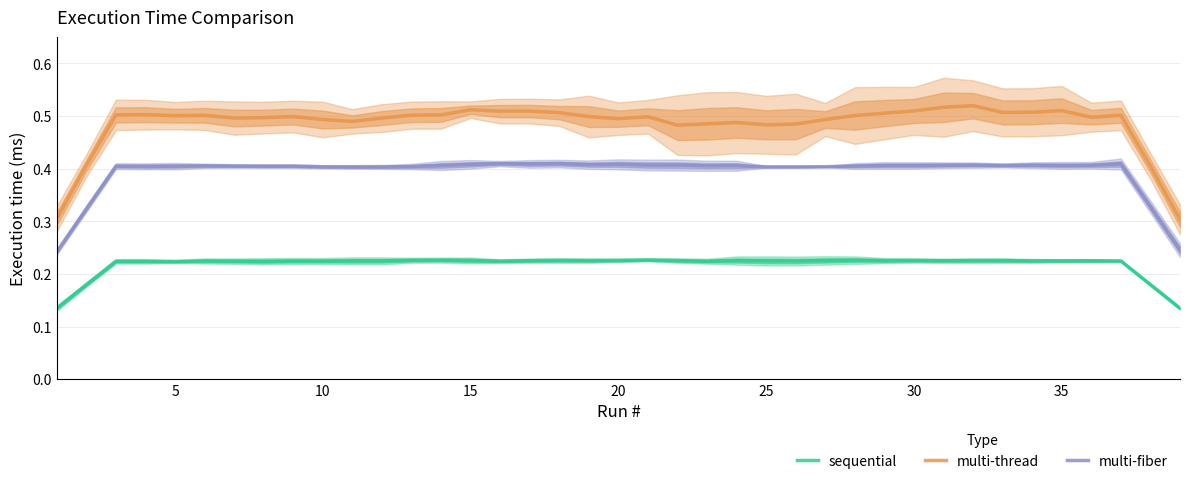

True or false: multi-fiber and multi-thread intersect in this chart.

False